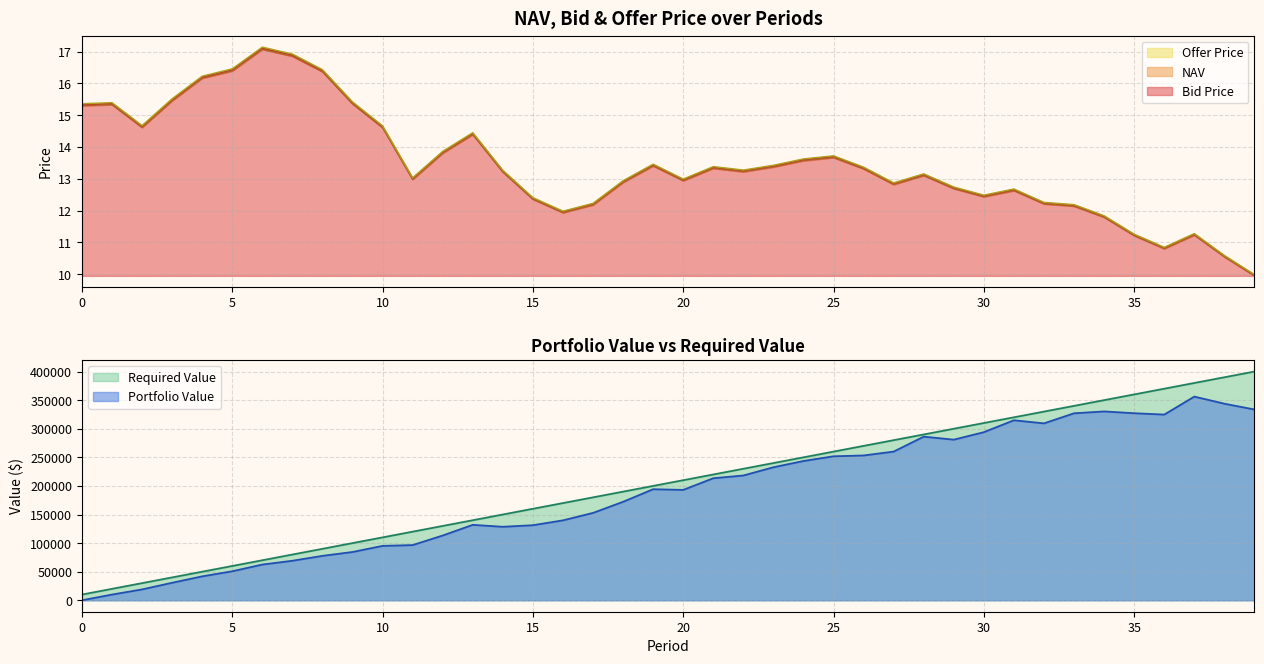

Where is the first local maximum for Offer Price?

1